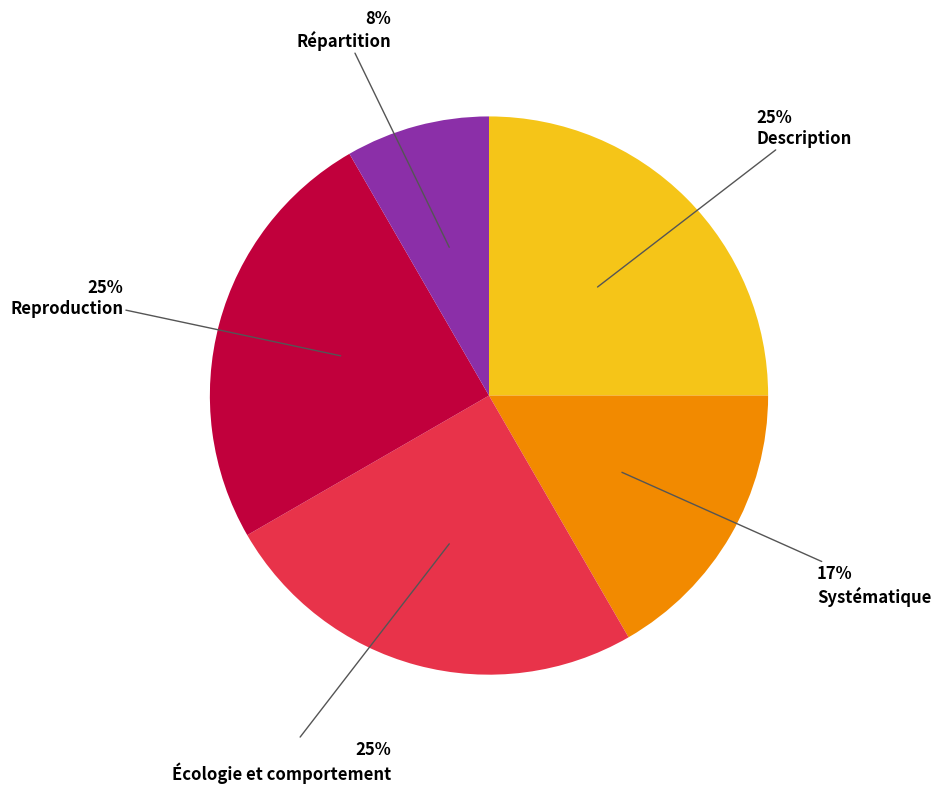

How many slices are in this pie chart?

5